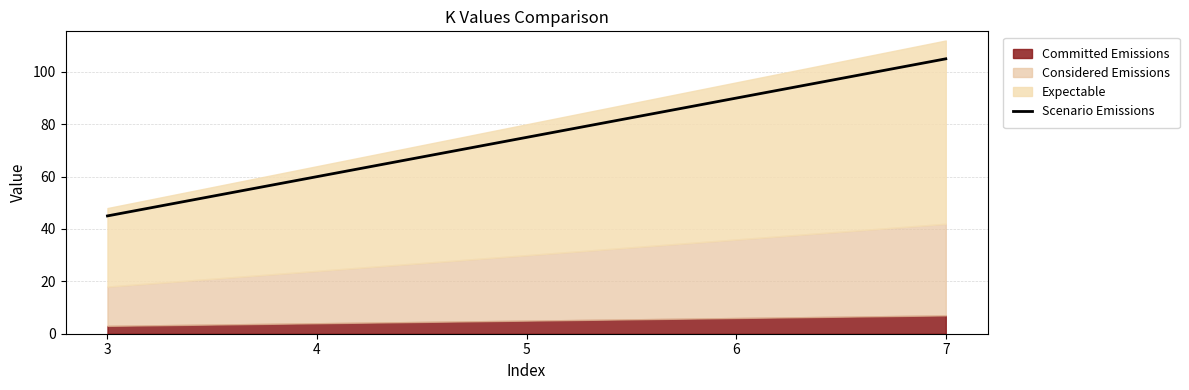

Rank the categories by value from lowest to highest.

3, 4, 5, 6, 7